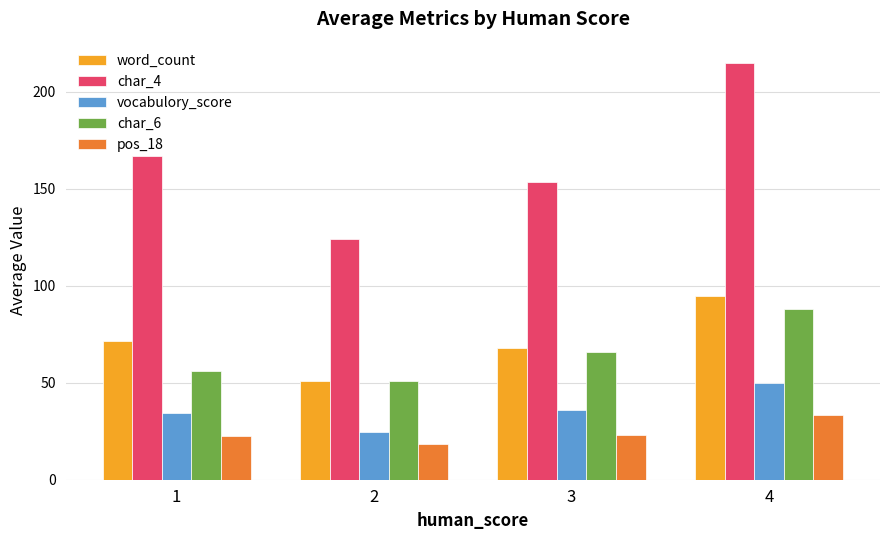

Rank the categories by word_count value from highest to lowest.

4, 1, 3, 2